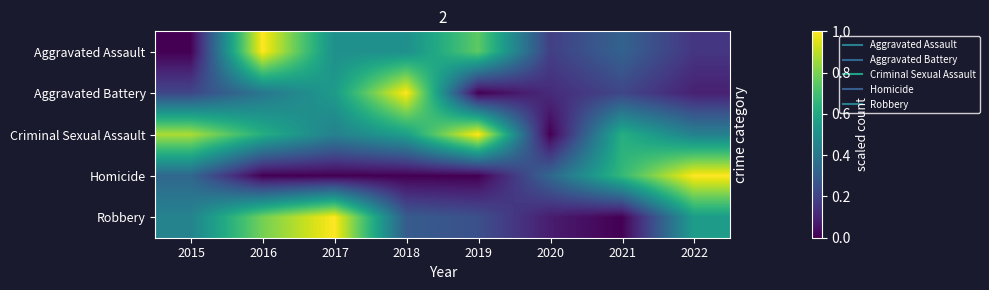

Reading left to right, transcribe all the data shown in this chart.

Aggravated Assault: 2015=0.0	2016=1.0	2017=0.5	2018=0.5	2019=0.8	2020=0.2	2021=0.3	2022=0.2
Aggravated Battery: 2015=0.2	2016=0.4	2017=0.5	2018=1.0	2019=0.0	2020=0.1	2021=0.2	2022=0.1
Criminal Sexual Assault: 2015=0.9	2016=0.6	2017=0.4	2018=0.6	2019=1.0	2020=0.0	2021=0.6	2022=0.4
Homicide: 2015=0.3	2016=0.0	2017=0.0	2018=0.0	2019=0.0	2020=0.3	2021=0.7	2022=1.0
Robbery: 2015=0.4	2016=0.8	2017=1.0	2018=0.3	2019=0.2	2020=0.1	2021=0.0	2022=0.6